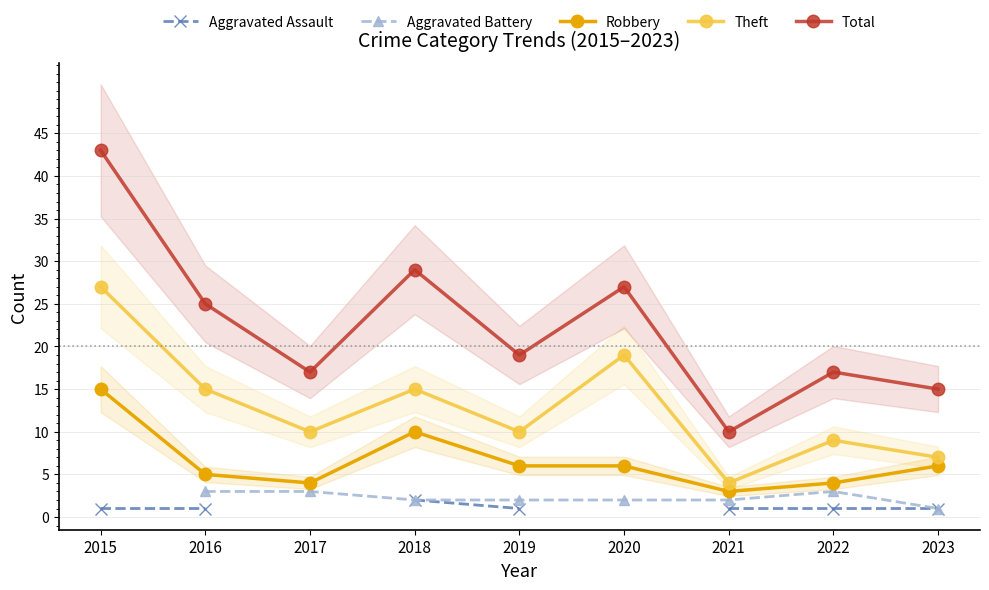

At which label is Total closest to 26?

2016